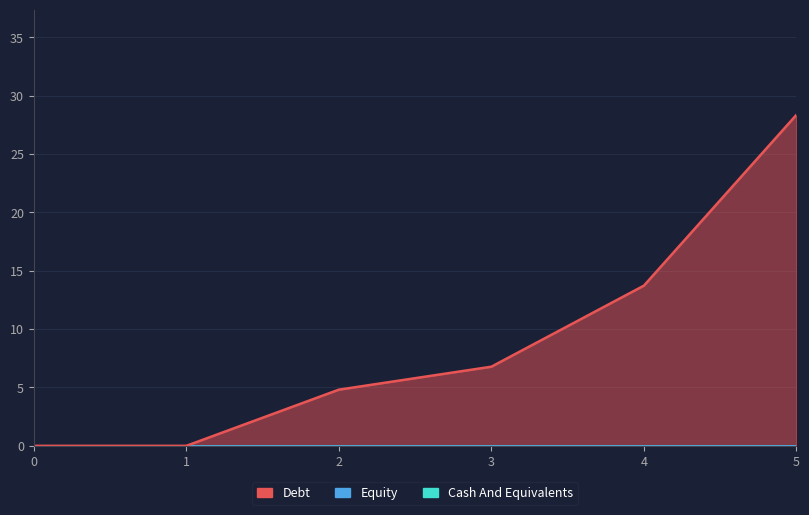

Does the chart display data point markers on the line(s)?

No